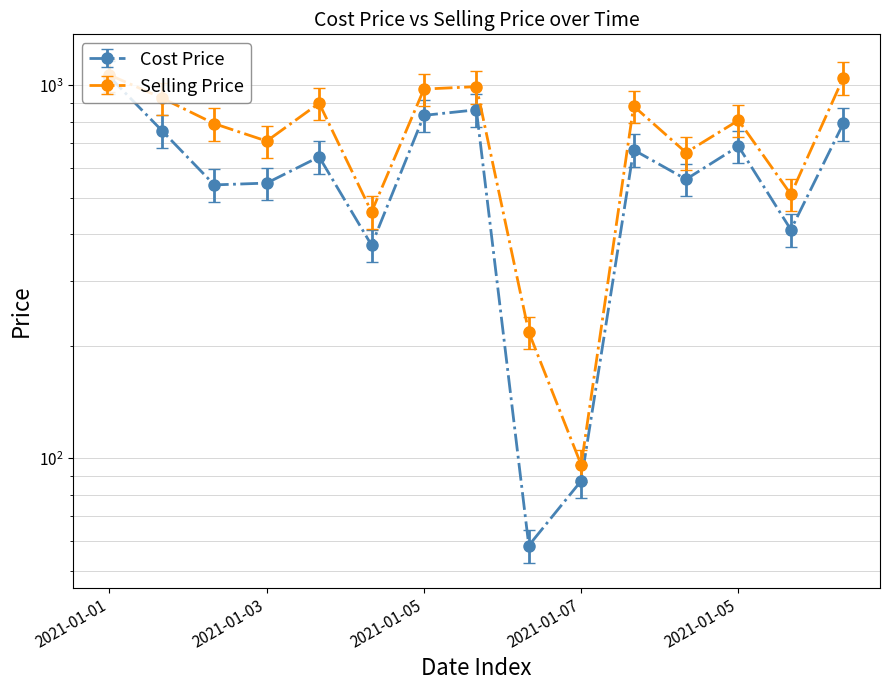

True or false: Selling Price has a value of 1587.2 at 2021-01-02.

False